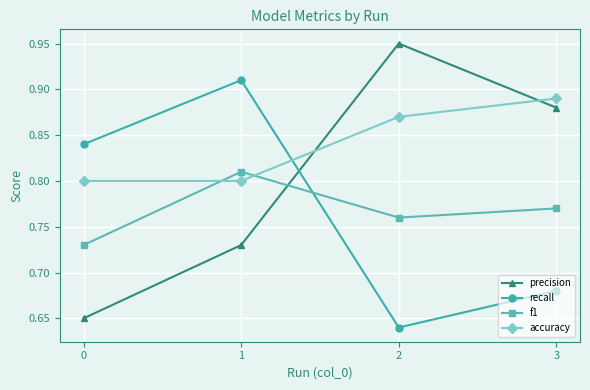

What is the total value across all series at 3?

3.2